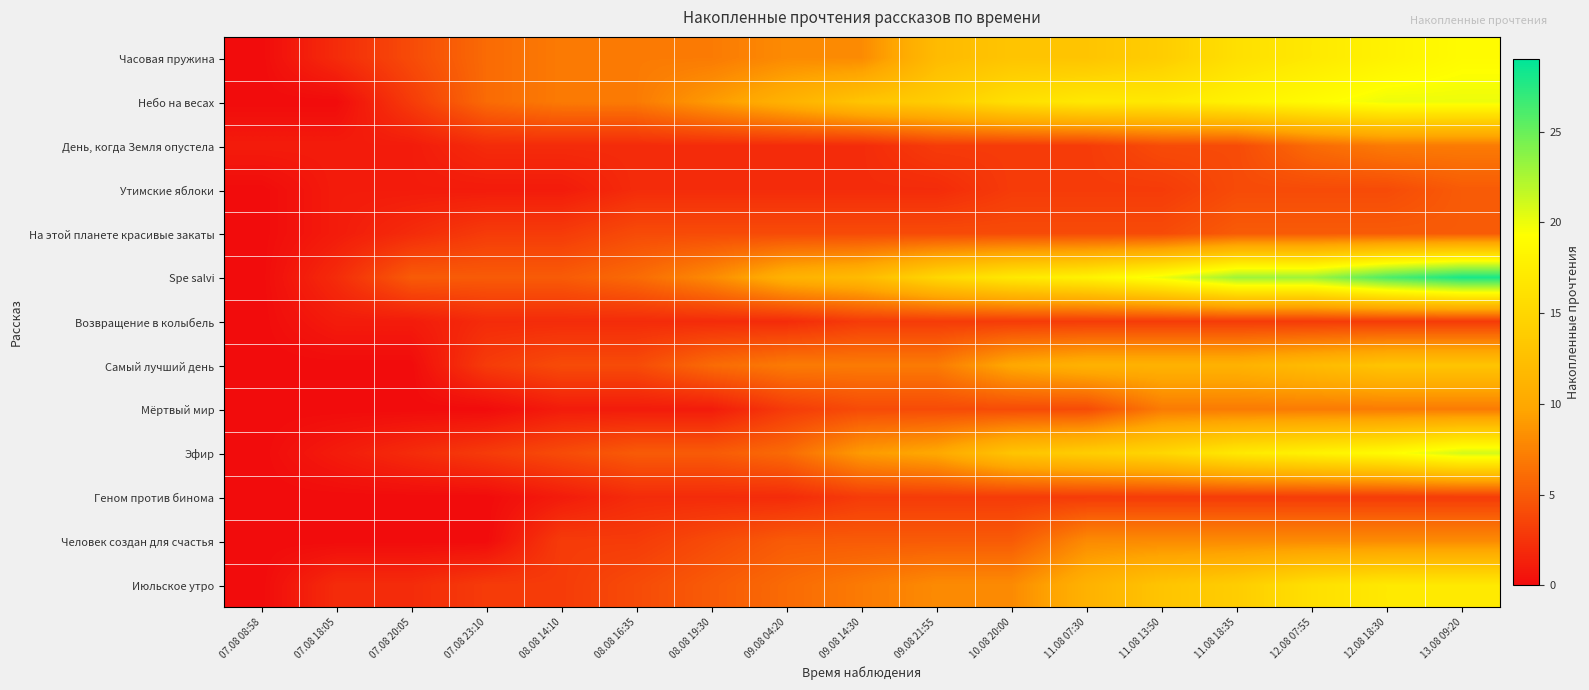

Rank the series by their maximum value, from highest to lowest.

Spe salvi, Эфир, Небо на весах, Часовая пружина, Июльское утро, Самый лучший день, Человек создан для счастья, День, когда Земля опустела, Мёртвый мир, Утимские яблоки, На этой планете красивые закаты, Возвращение в колыбель, Геном против бинома